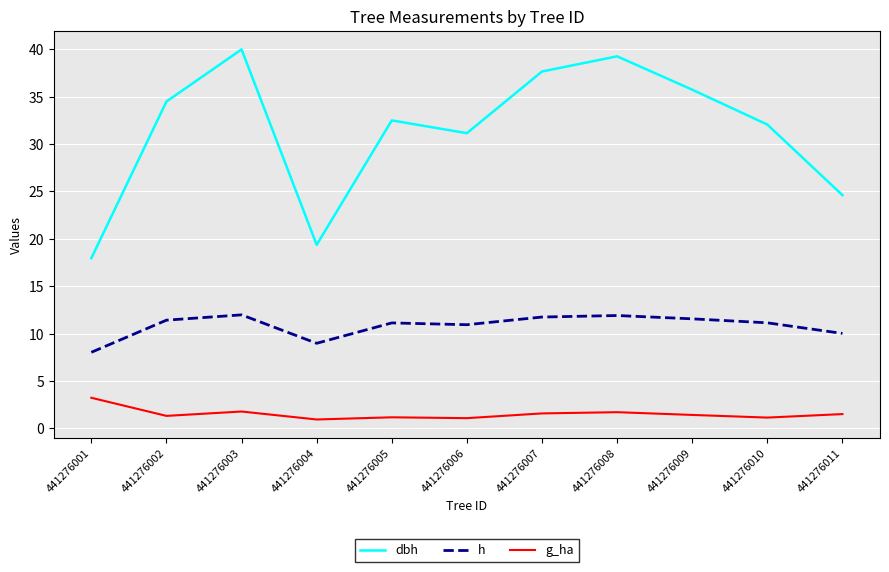

Does the chart display data point markers on the line(s)?

No